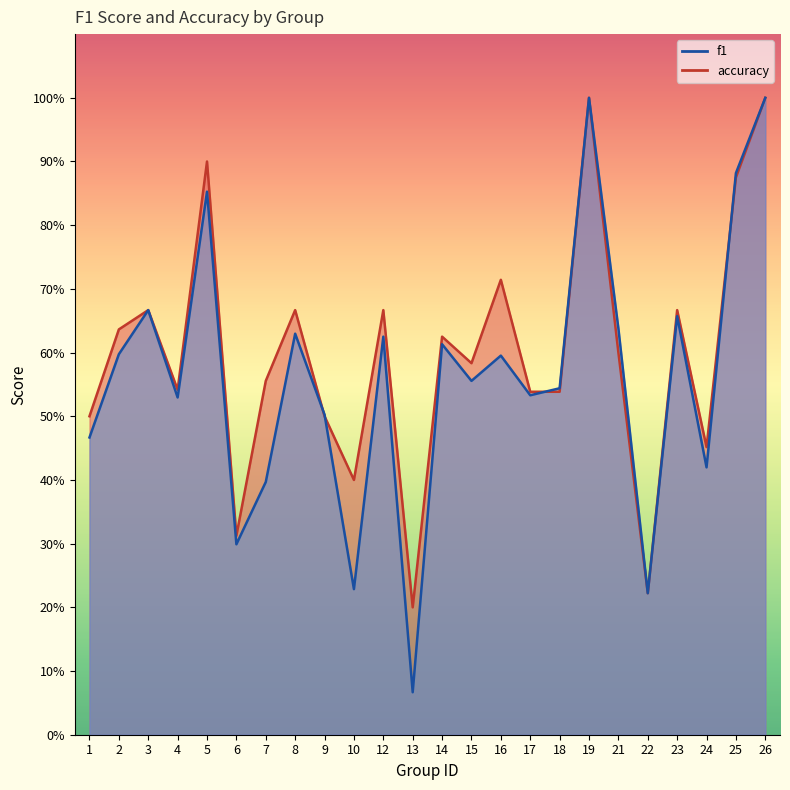

Reading left to right, transcribe all the data shown in this chart.

f1: 0.5	0.6	0.7	0.5	0.9	0.3	0.4	0.6	0.5	0.2	0.6	0.1	0.6	0.6	0.6	0.5	0.5	1.0	0.6	0.2	0.7	0.4	0.9	1.0
accuracy: 0.5	0.6	0.7	0.5	0.9	0.3	0.6	0.7	0.5	0.4	0.7	0.2	0.6	0.6	0.7	0.5	0.5	1.0	0.6	0.2	0.7	0.5	0.9	1.0